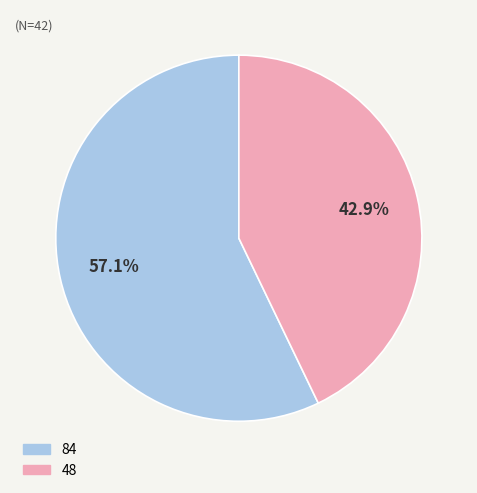

Is it true that 48 is 49% of the pie?

False